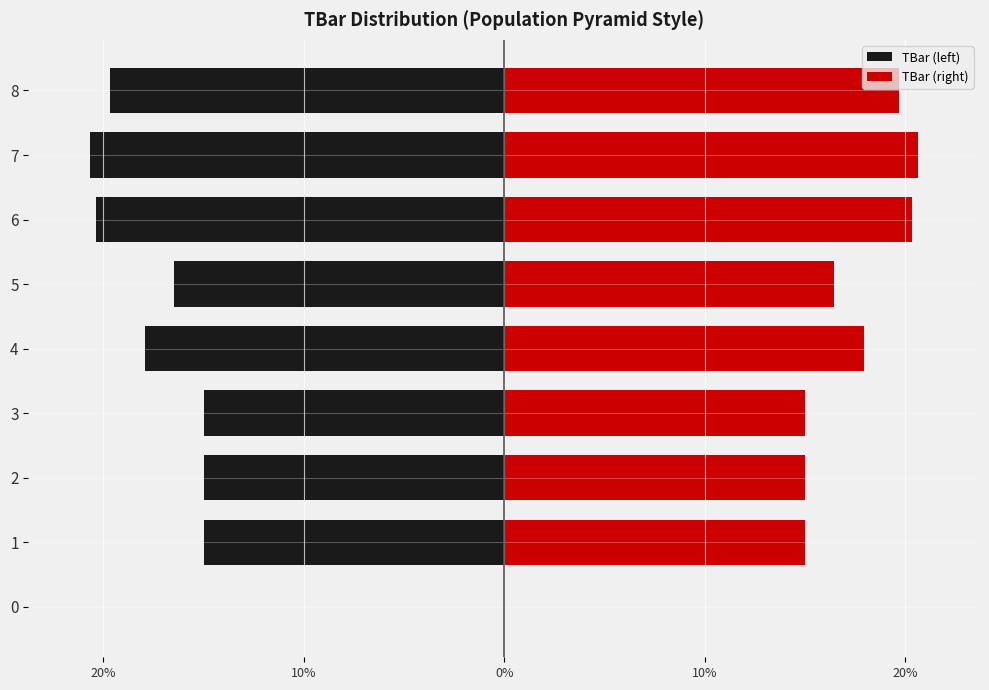

Which category has the highest value in the TBar (right) series?

7